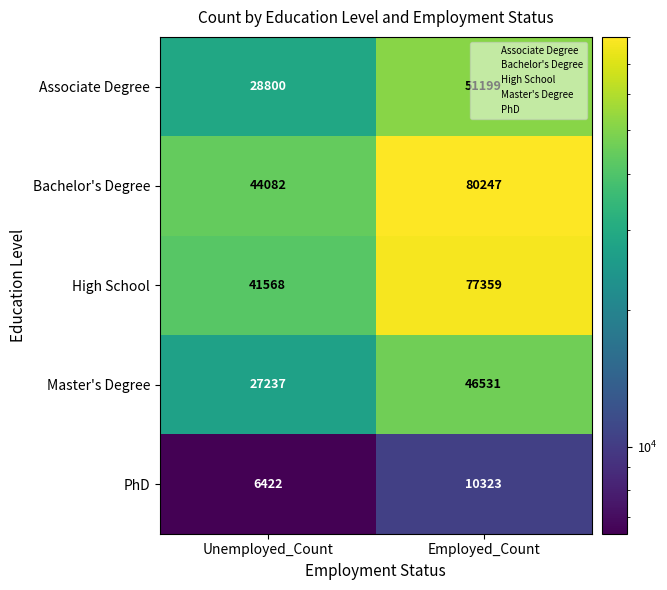

What is the difference between the maximum and minimum values in the Associate Degree series?

22399